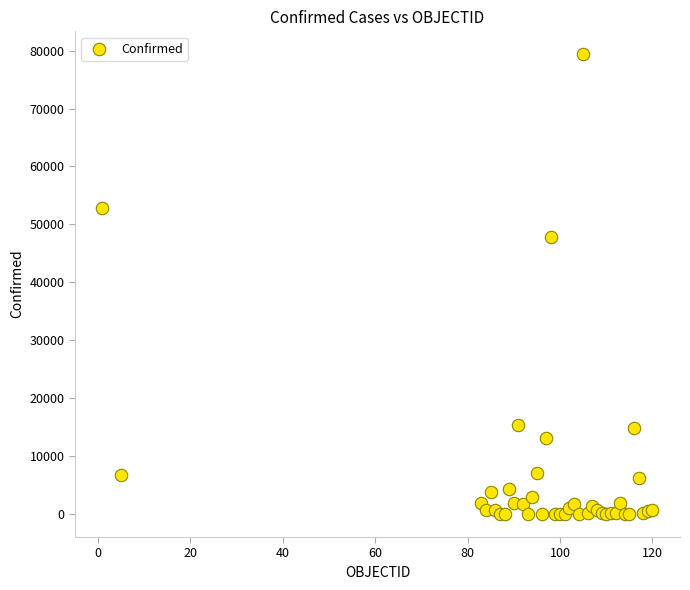

What Y value in the scatter plot is closest to 39684?

47859